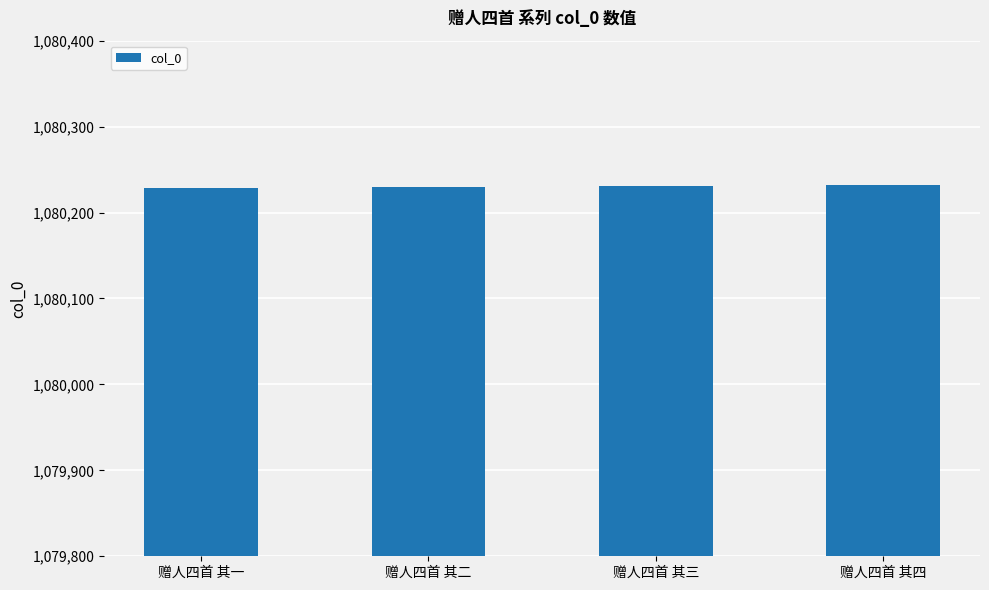

The value at 赠人四首 其二 is 1080230. True or false?

True